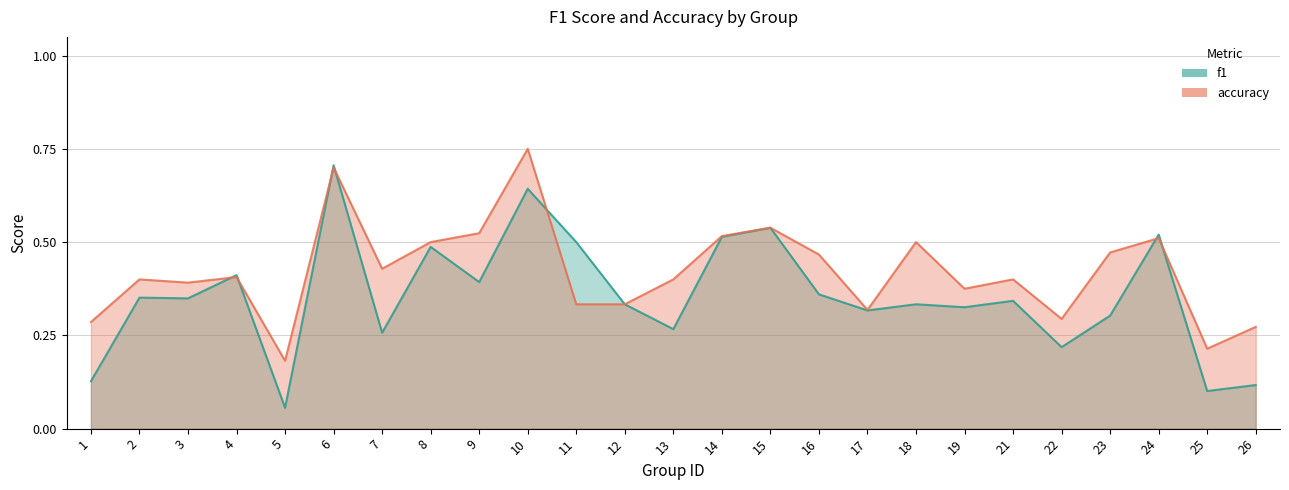

List the series in order of their overall mean, highest first.

accuracy, f1